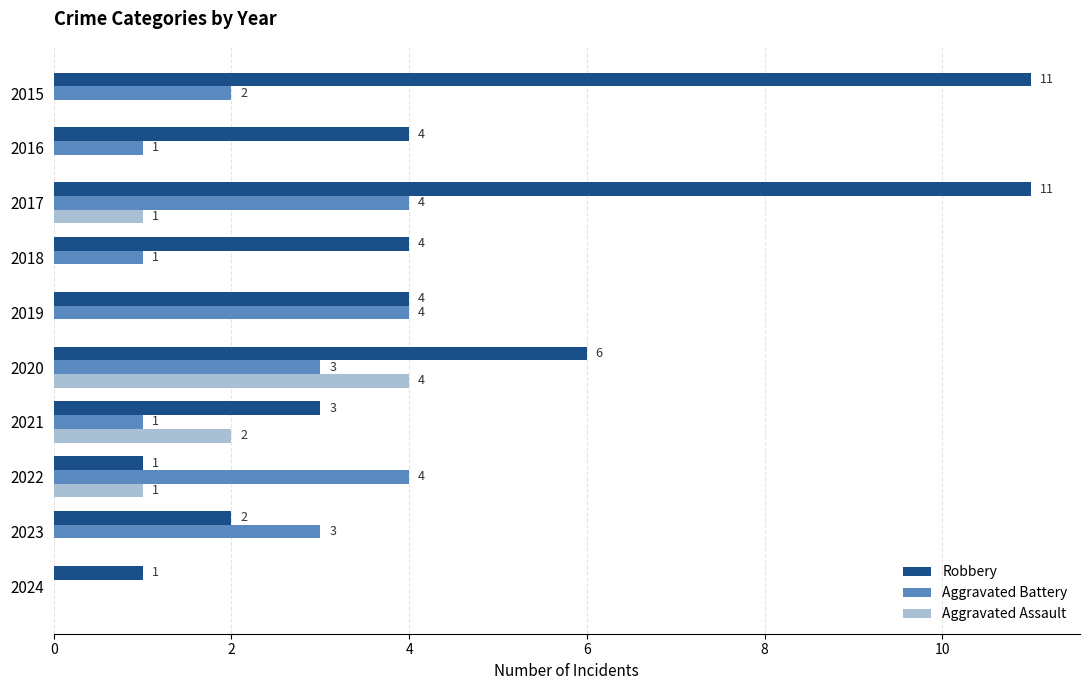

Between 2019 and 2023, which series saw the biggest shift?

Robbery